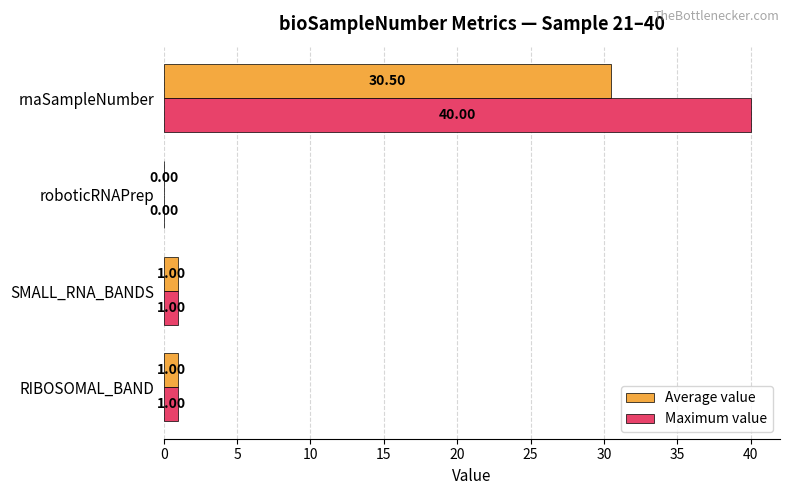

How many categories are shown in the chart?

4